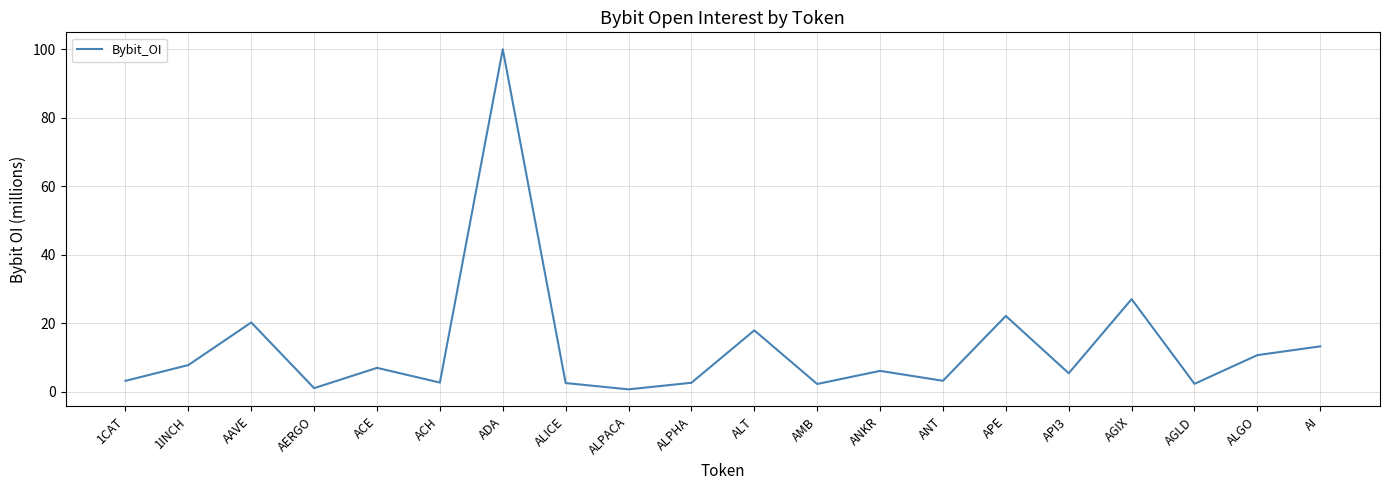

Does the chart display data point markers on the line(s)?

No